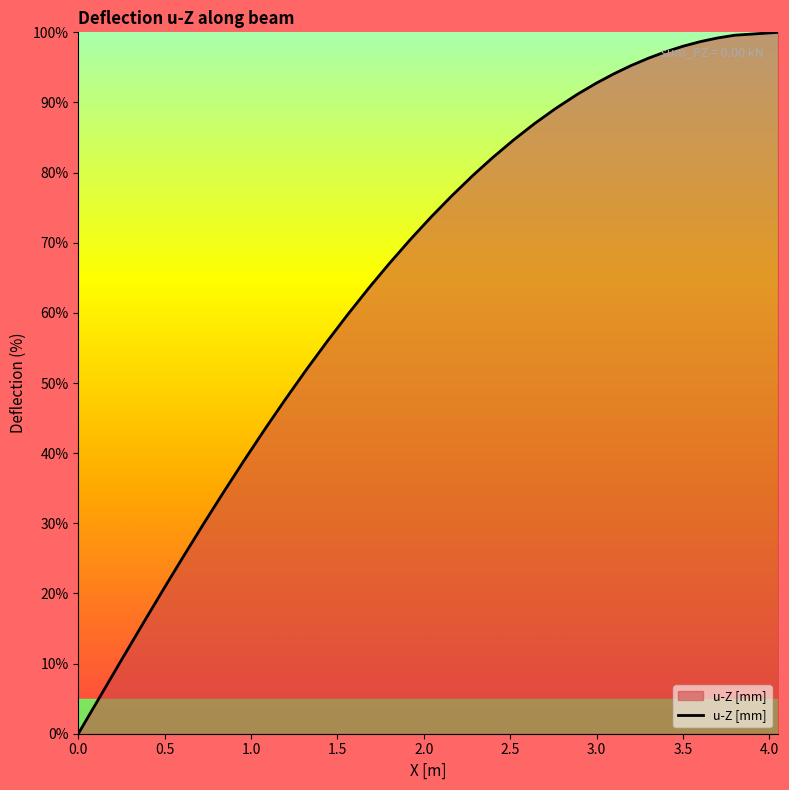

How many lines are shown in the chart?

1